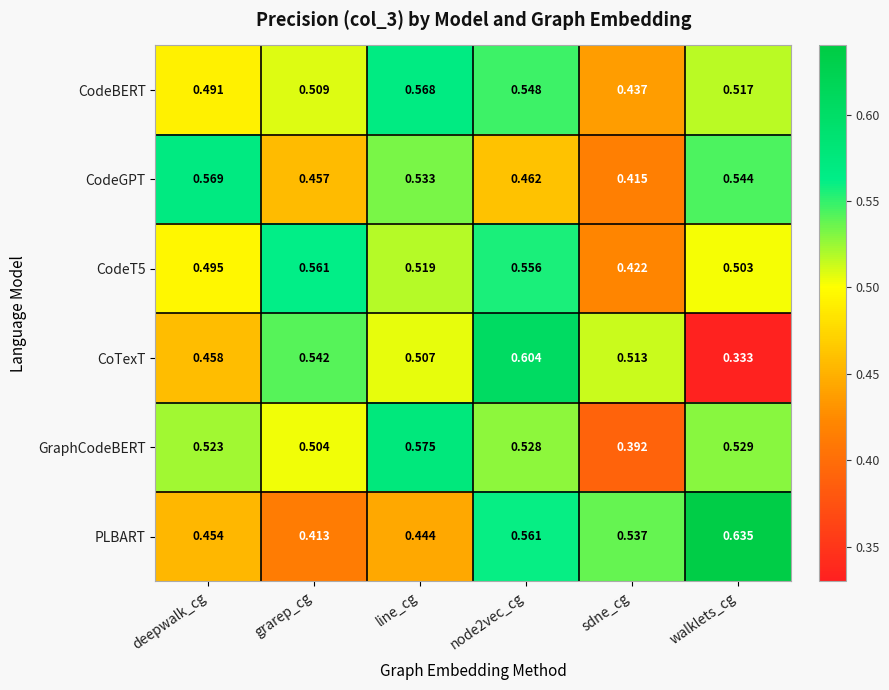

Which series changed the most between node2vec_cg and sdne_cg?

GraphCodeBERT